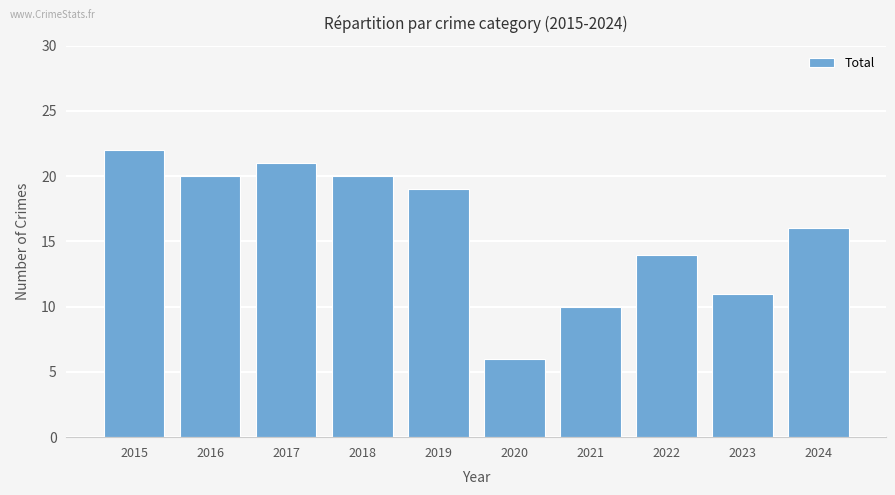

What is the change in value from 2016 to 2019?

-1